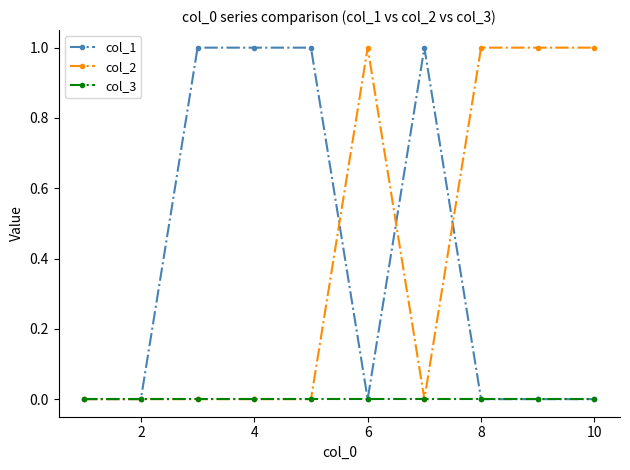

Reading right to left, list all the values displayed in this chart.

col_1: 0	0	0	1	0	1	1	1	0	0
col_2: 1	1	1	0	1	0	0	0	0	0
col_3: 0	0	0	0	0	0	0	0	0	0